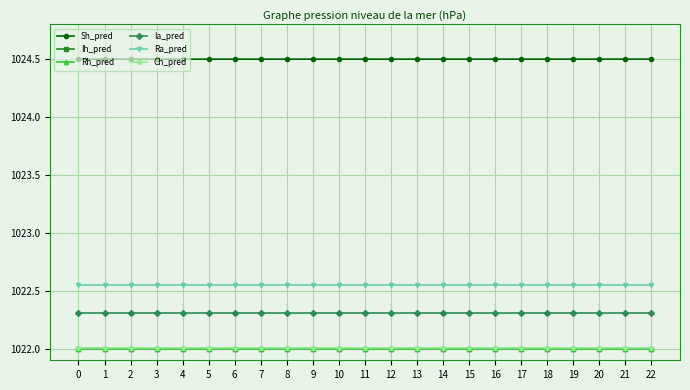

True or false: Ra_pred has a value of 430.4 at 11.

False